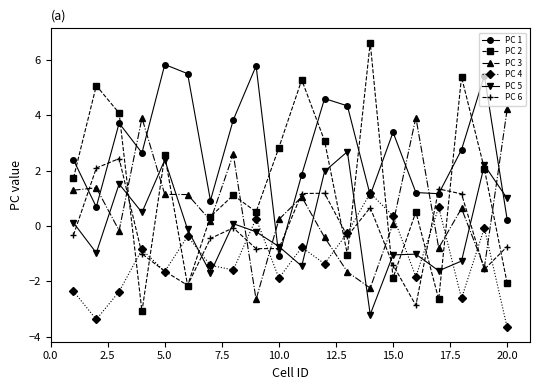

Does the chart have visible grid lines?

No